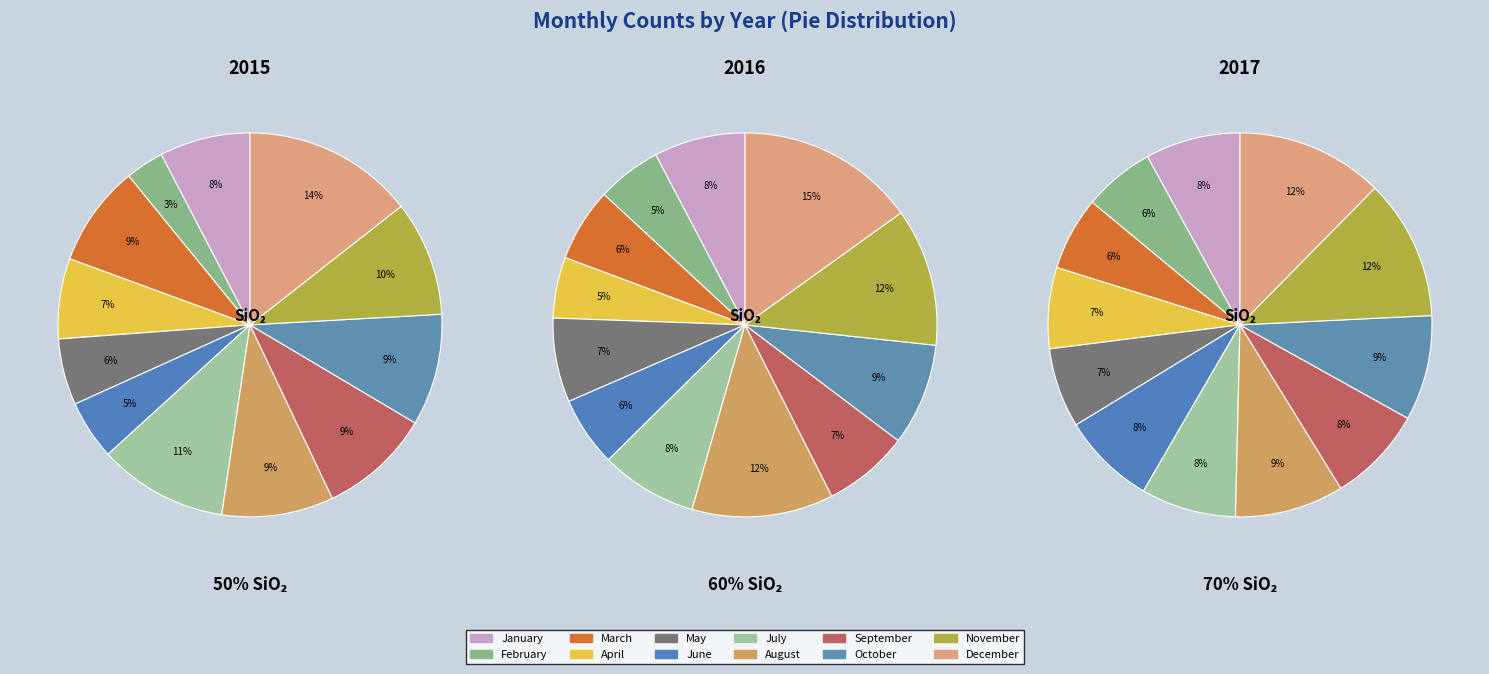

The December slice represents 14% of the pie. True or false?

True